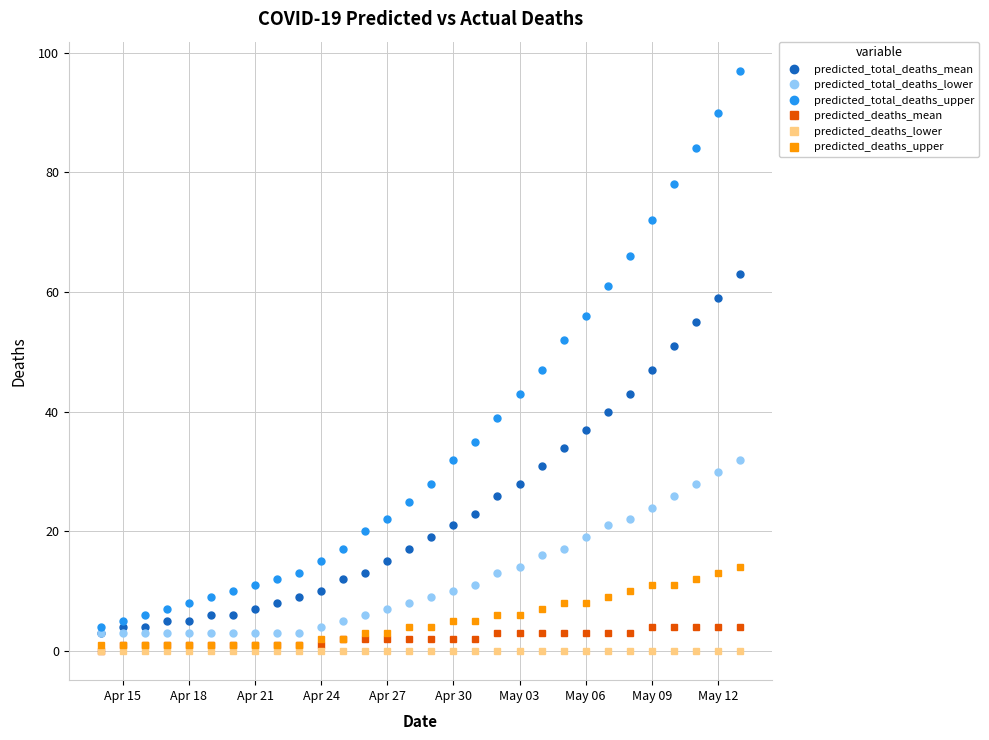

How many categories are shown in the chart?

30